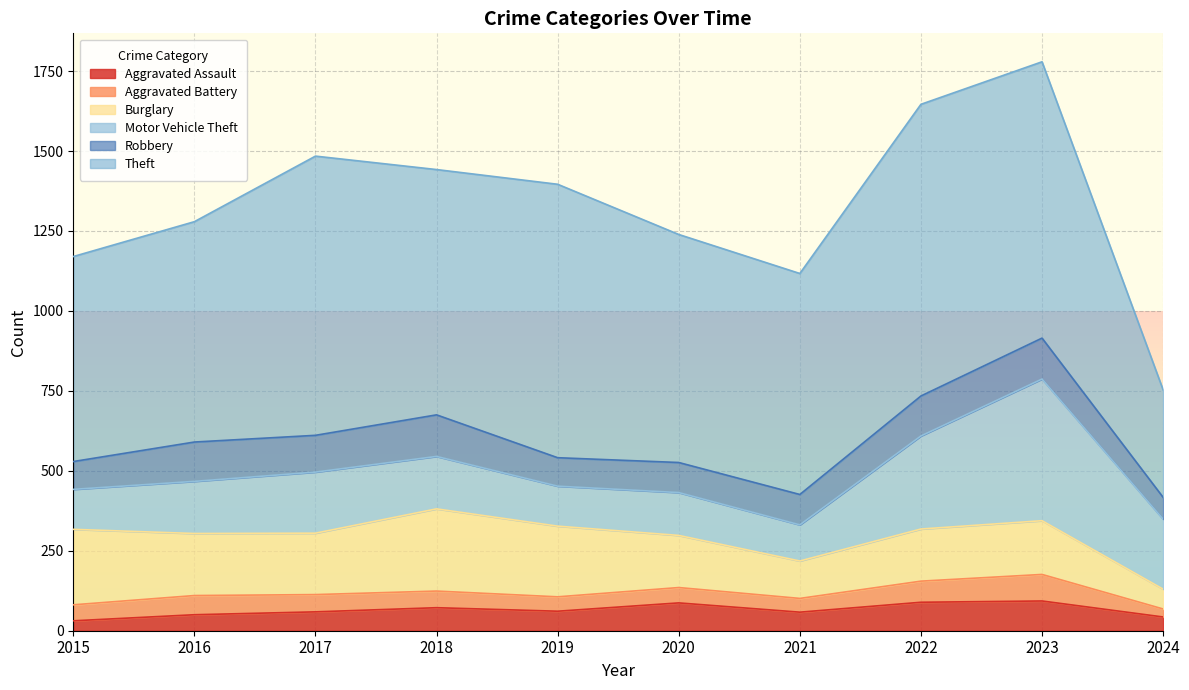

What is the sum of all Aggravated Assault values?

643